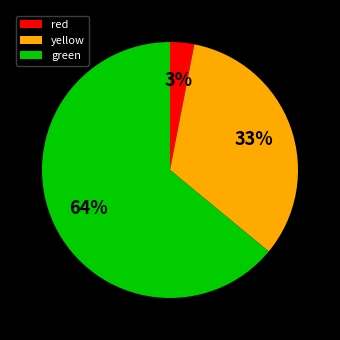

To the nearest percent, what is the difference between the largest and smallest slice percentages?

61%